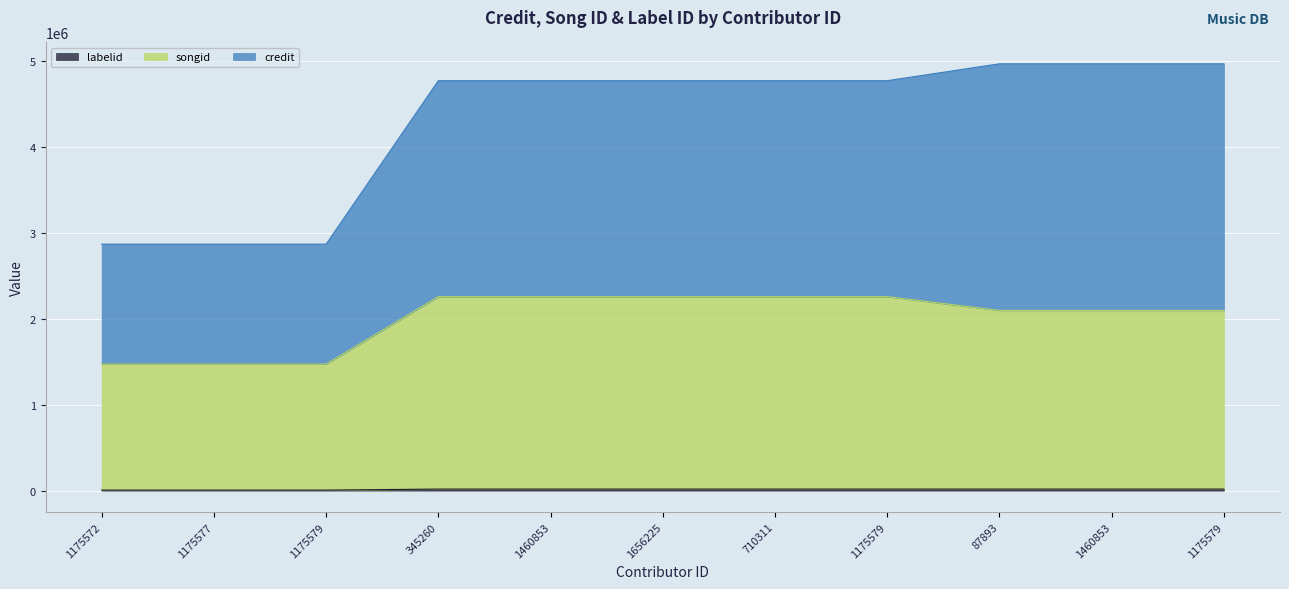

True or false: songid and labelid intersect in this chart.

False